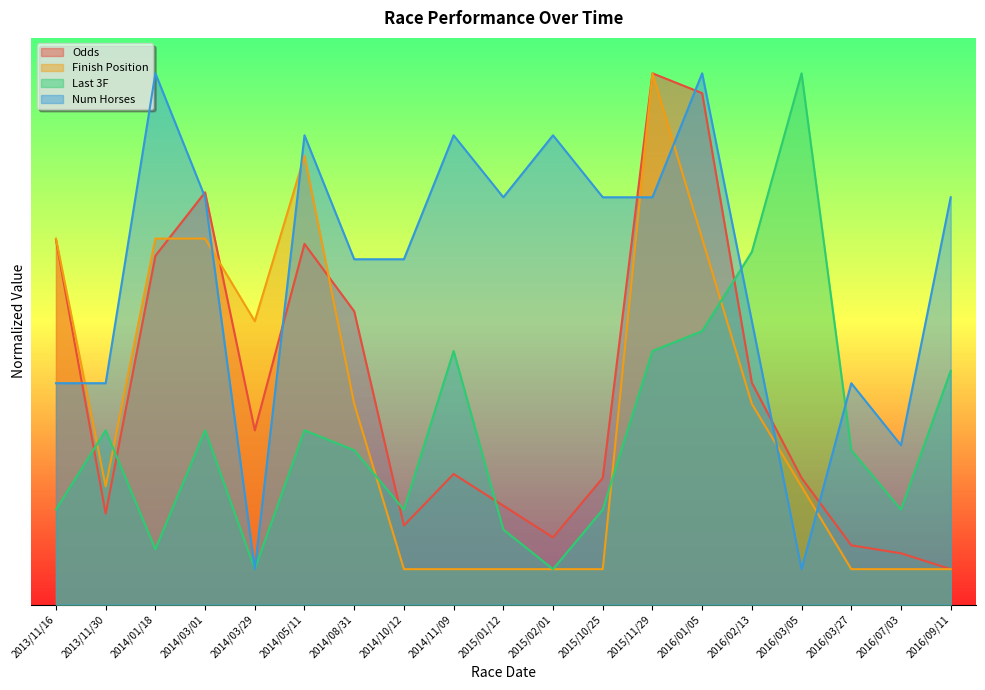

How many intersections are there between Num Horses and Odds?

7